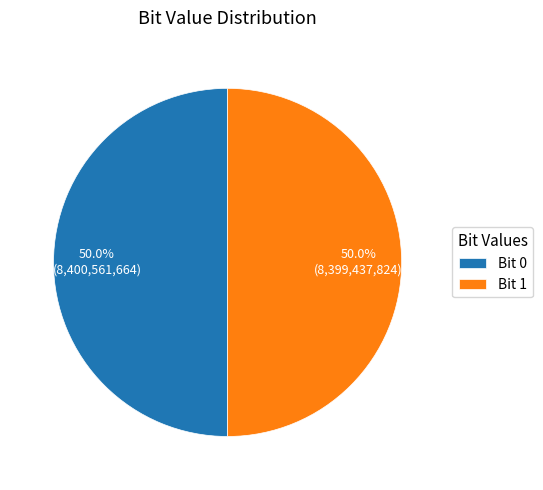

Approximately how many times larger is the value at Bit 0 compared to Bit 1?

1.0